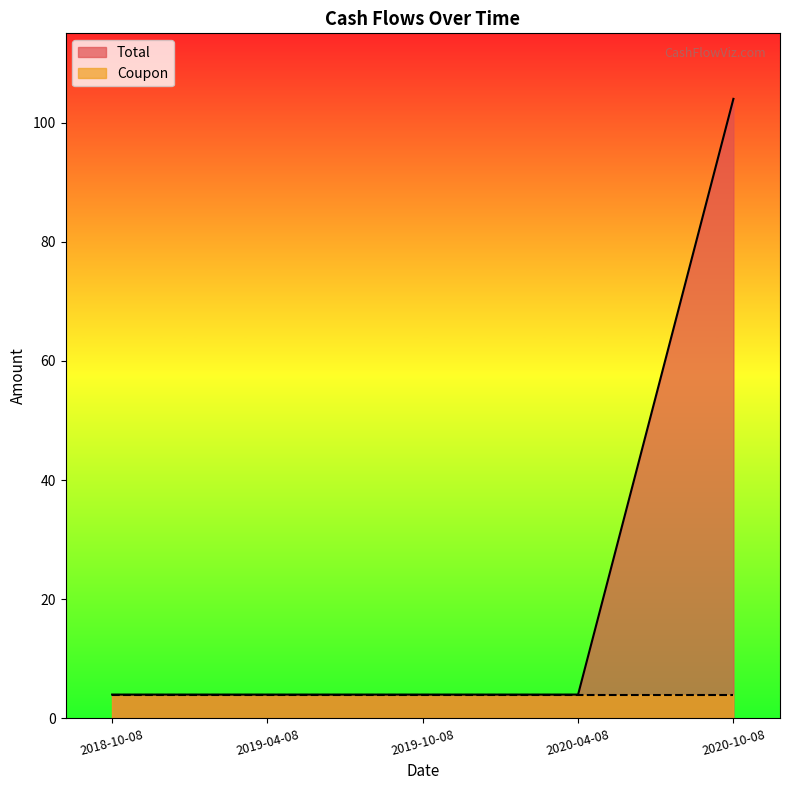

Does the chart have visible grid lines?

No